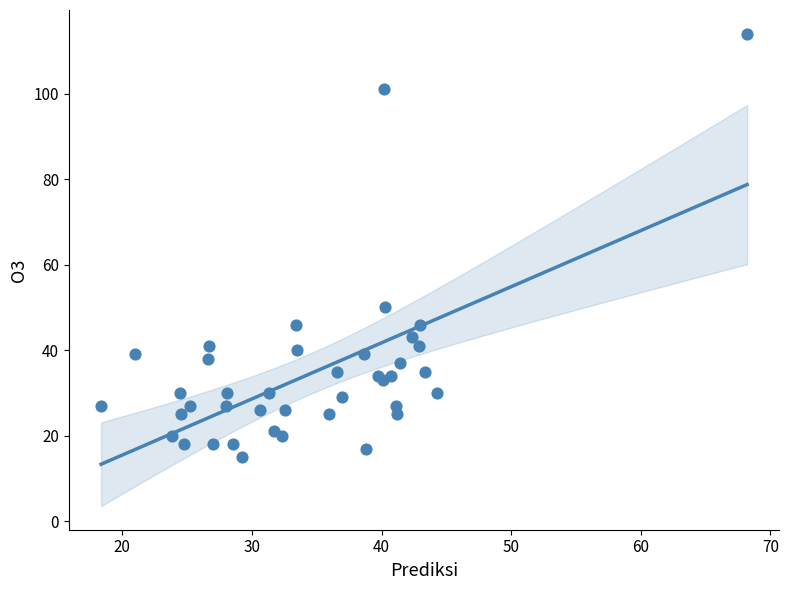

What Y value in the scatter plot is closest to 64?

50.0